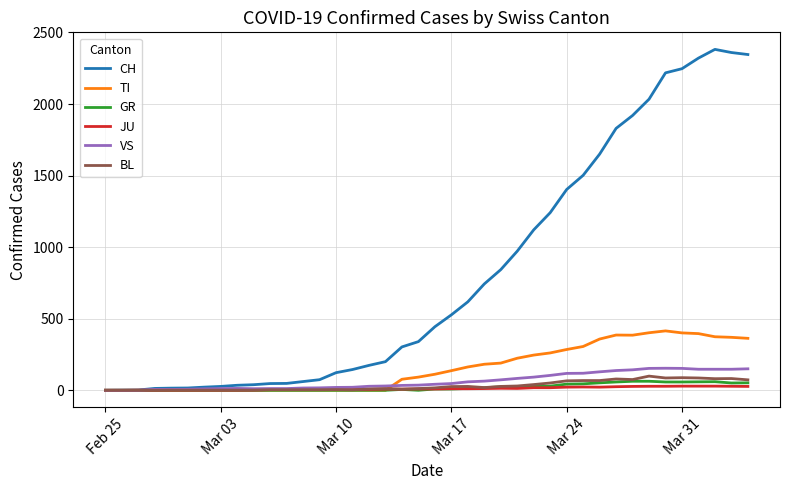

What is the greatest value displayed?

2382